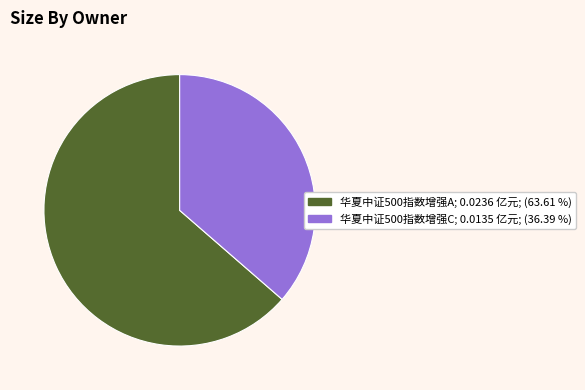

Rank the categories by value from highest to lowest.

华夏中证500指数增强A, 华夏中证500指数增强C